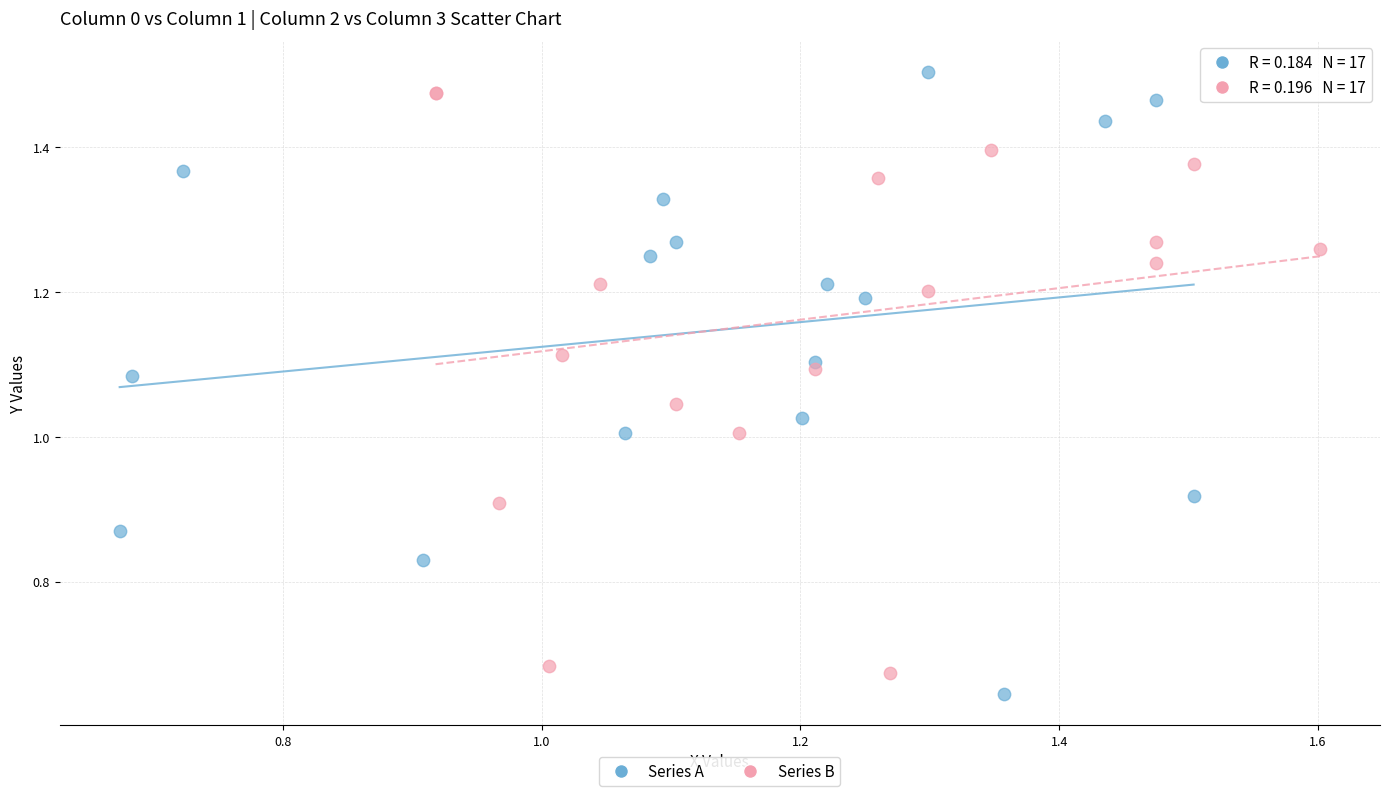

Which series has the largest Y range (max minus min)?

Series A